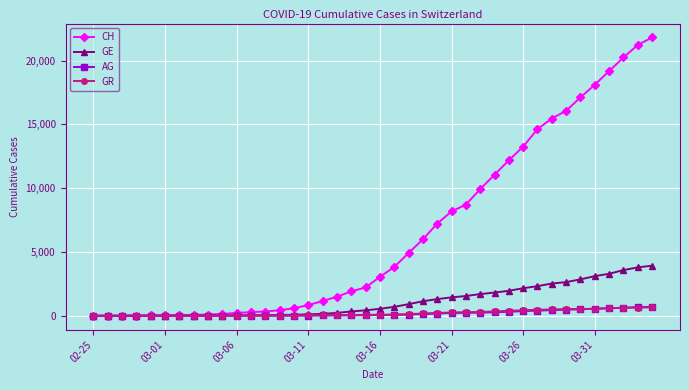

Which series has the largest total across all categories?

CH